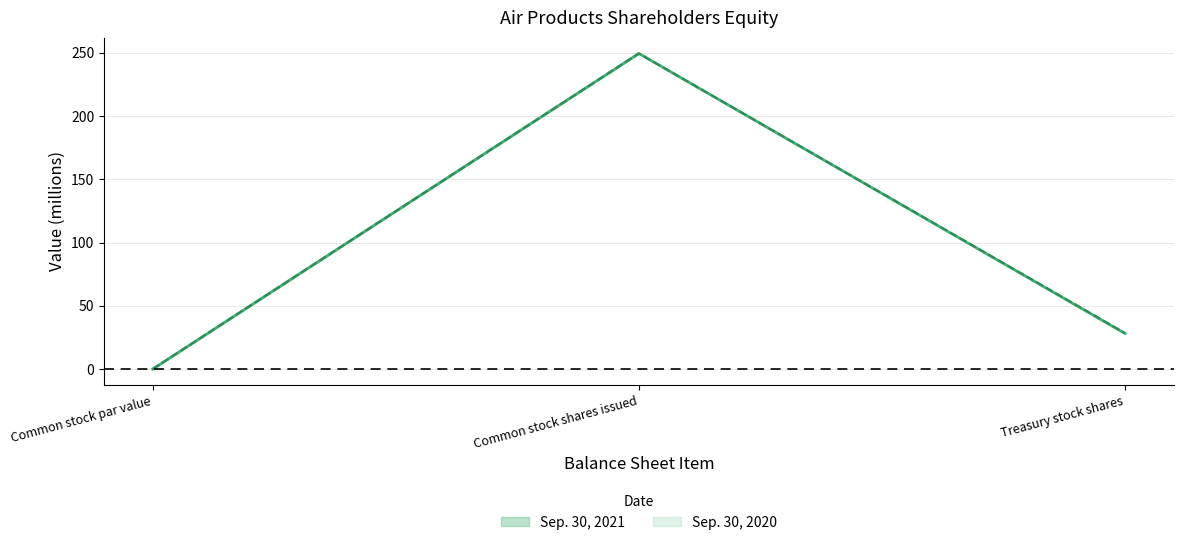

List the series in order of their peak value, highest first.

Sep. 30, 2021, Sep. 30, 2020